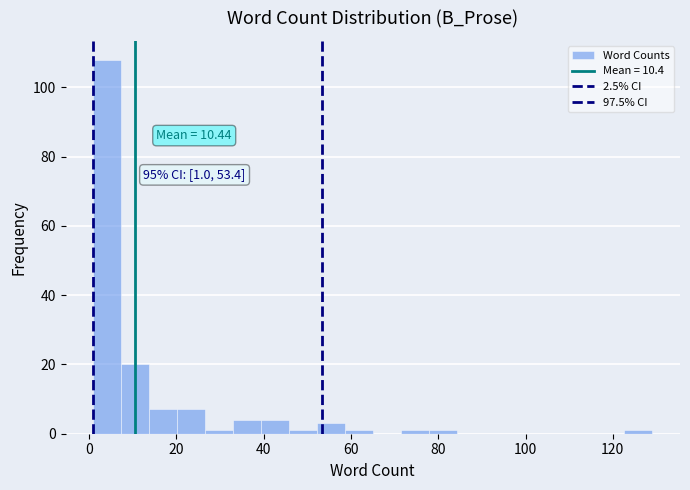

Around what value on the x-axis is the tallest bar? Give the approximate position of its centre, as read against the axis.

4